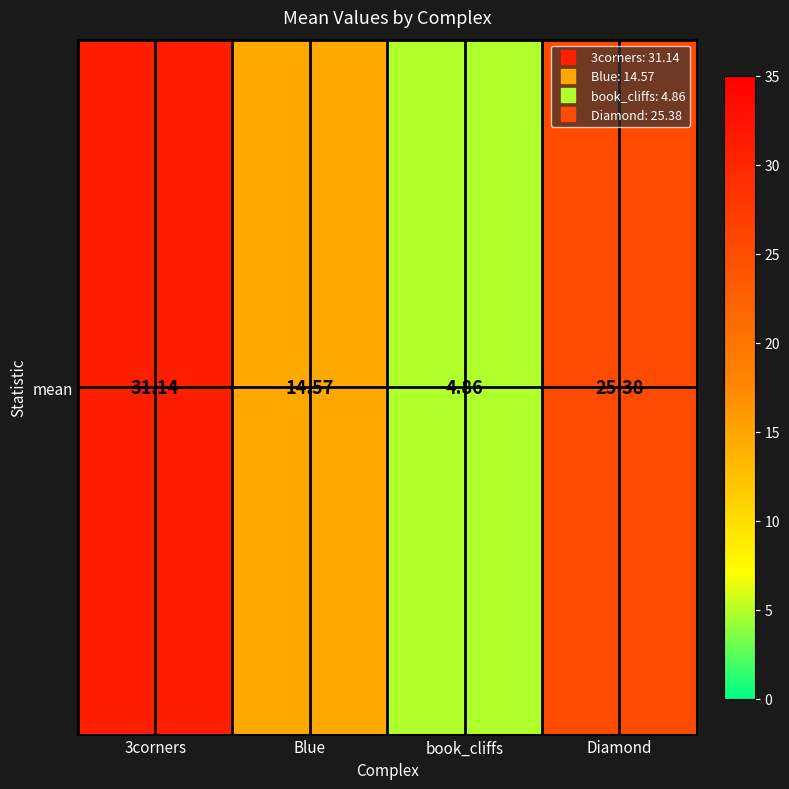

What is the difference between the second highest and second lowest values?

10.8